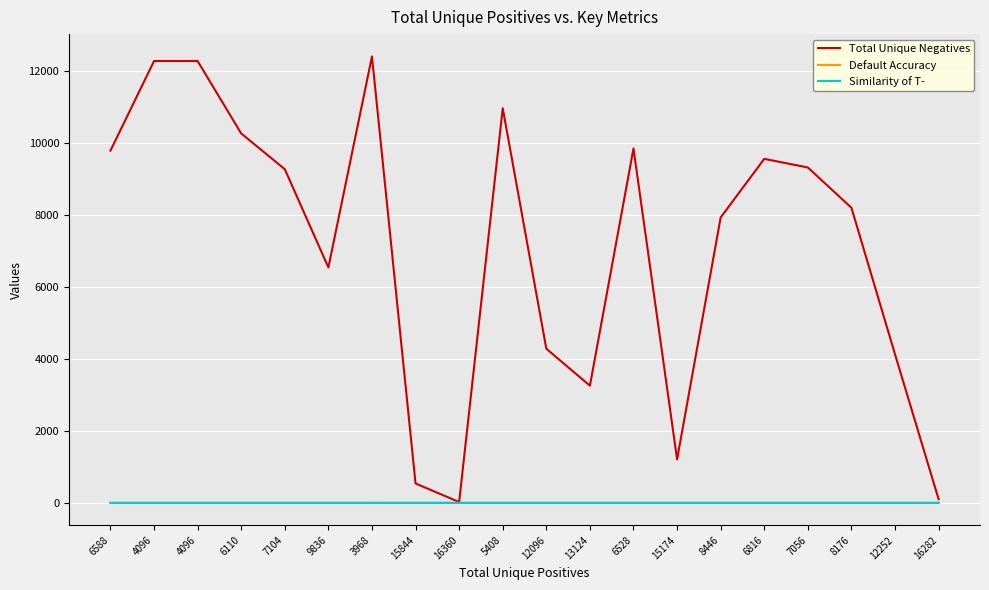

True or false: Similarity of T- and Default Accuracy intersect in this chart.

False